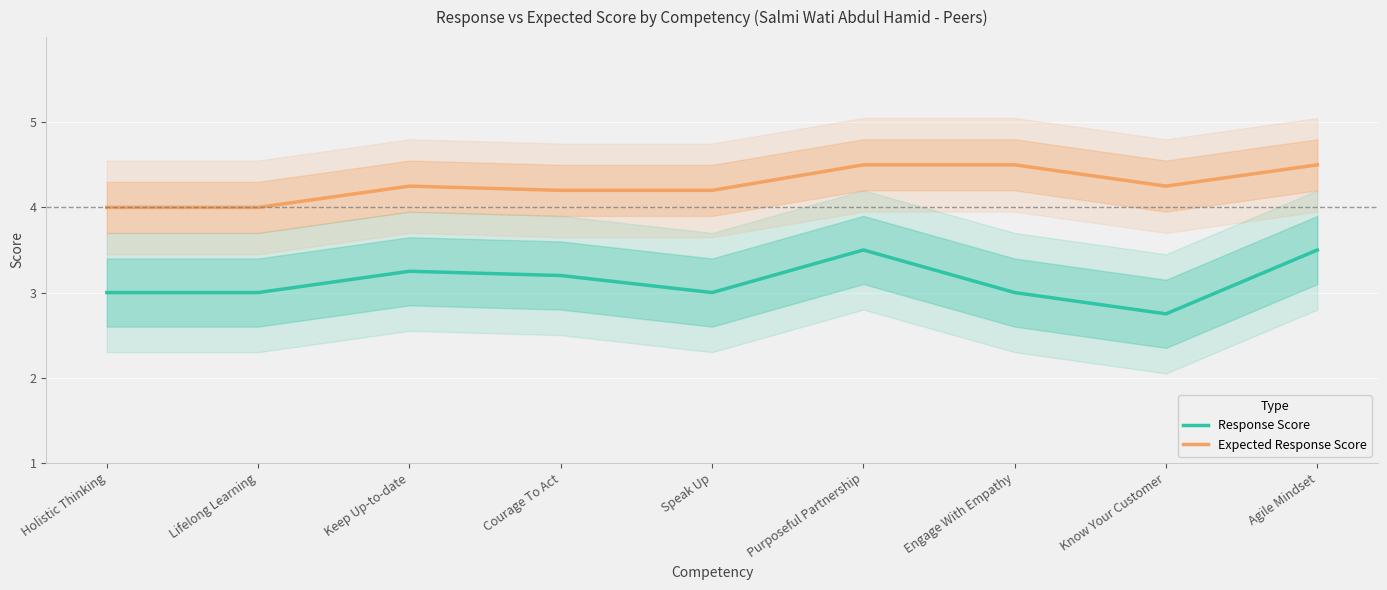

The Response Score series shows 0.7 at Lifelong Learning. True or false?

False